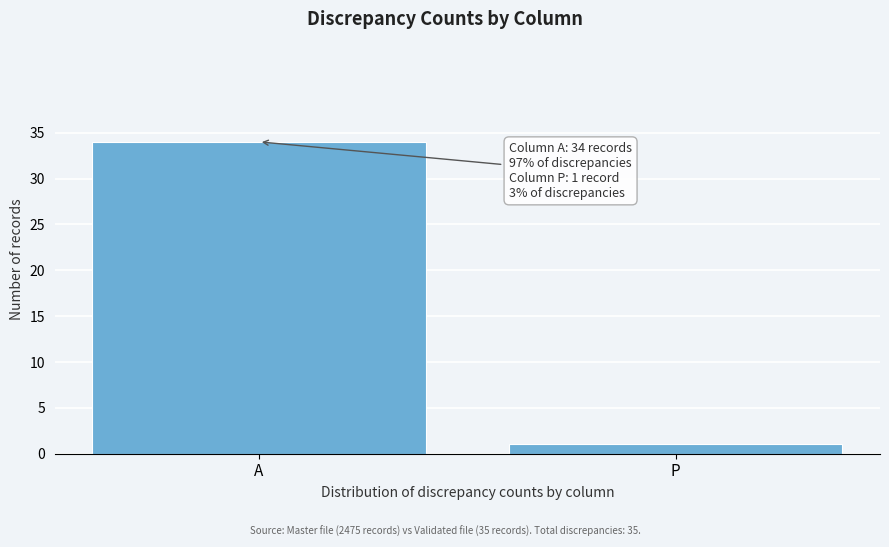

Reading right to left, list all the values displayed in this chart.

1	34